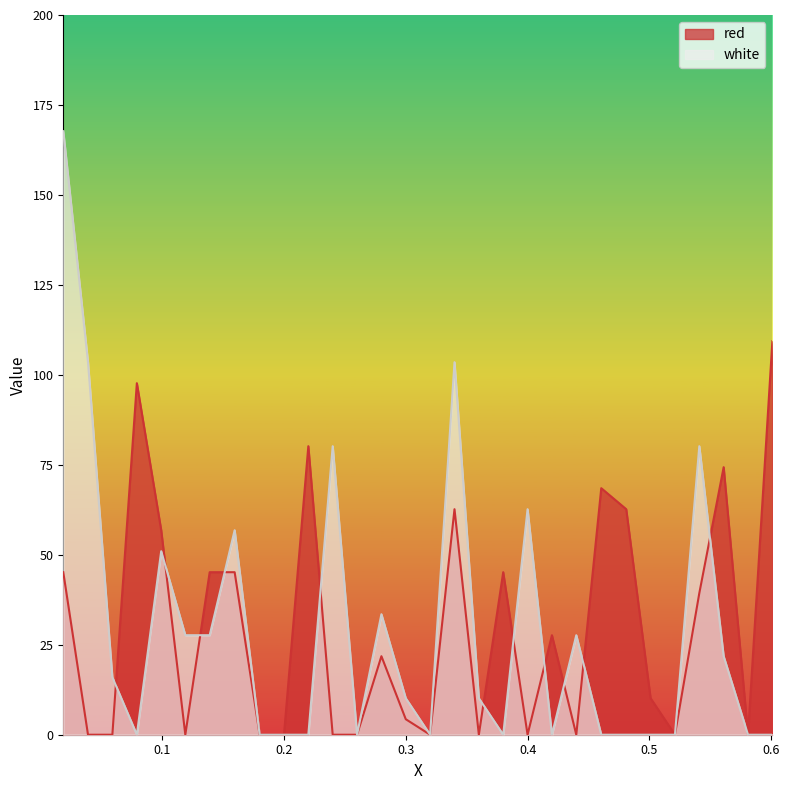

True or false: red and white intersect in this chart.

True